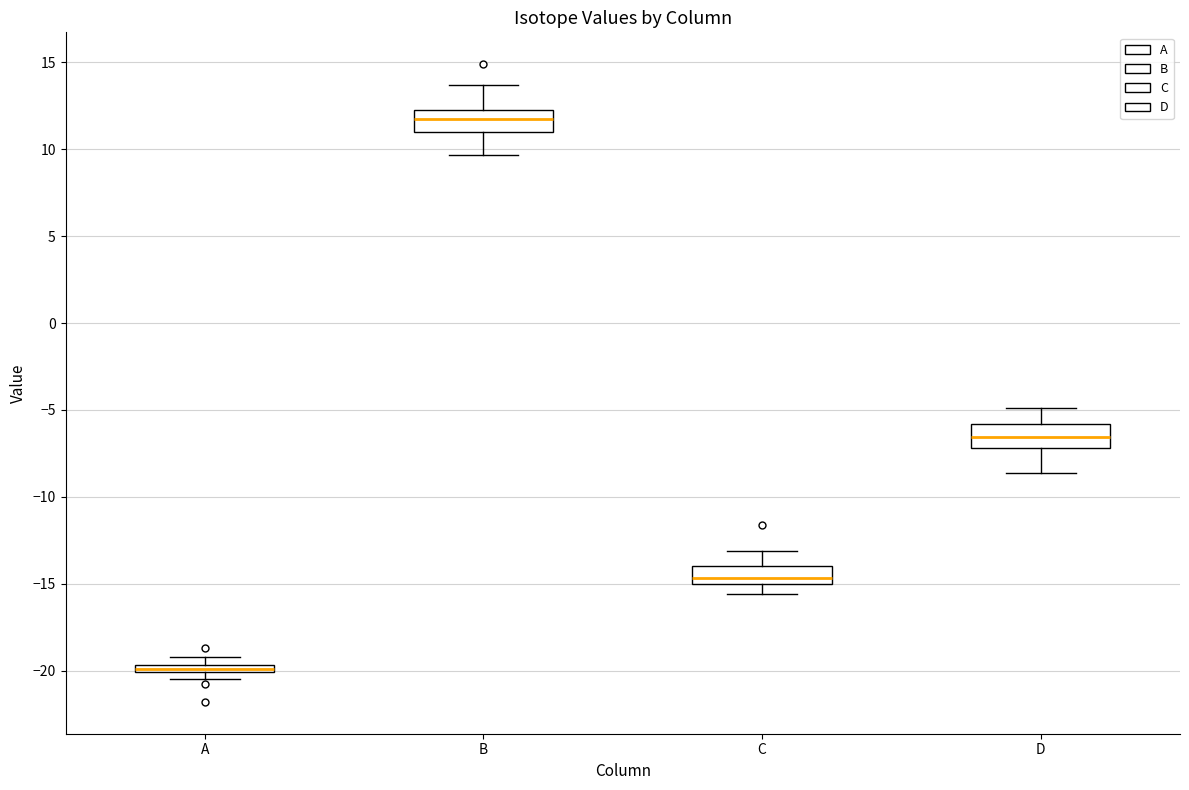

Where is the upper edge of the box for D on the y-axis? The values are not printed on the chart, so give them approximately, as read against the axis.

-6.0